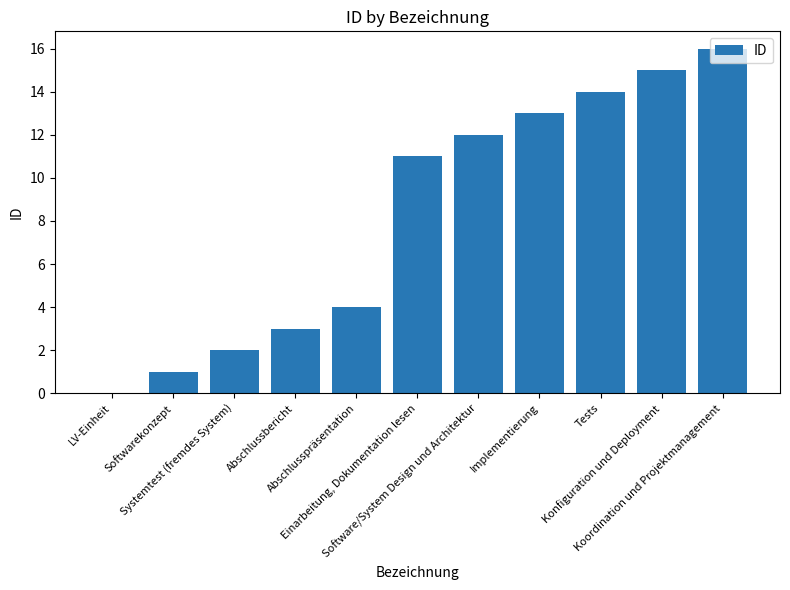

True or false: the data shows 22 at Software/System Design und Architektur.

False